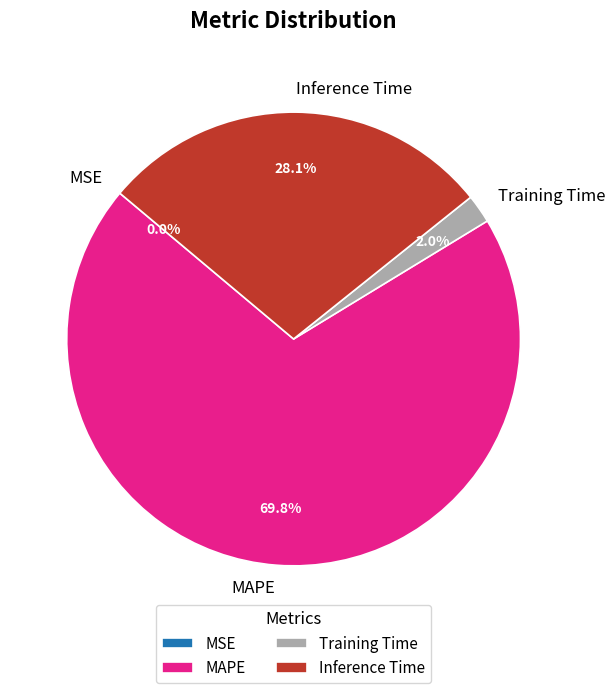

True or false: Training Time accounts for 2% of the total.

True